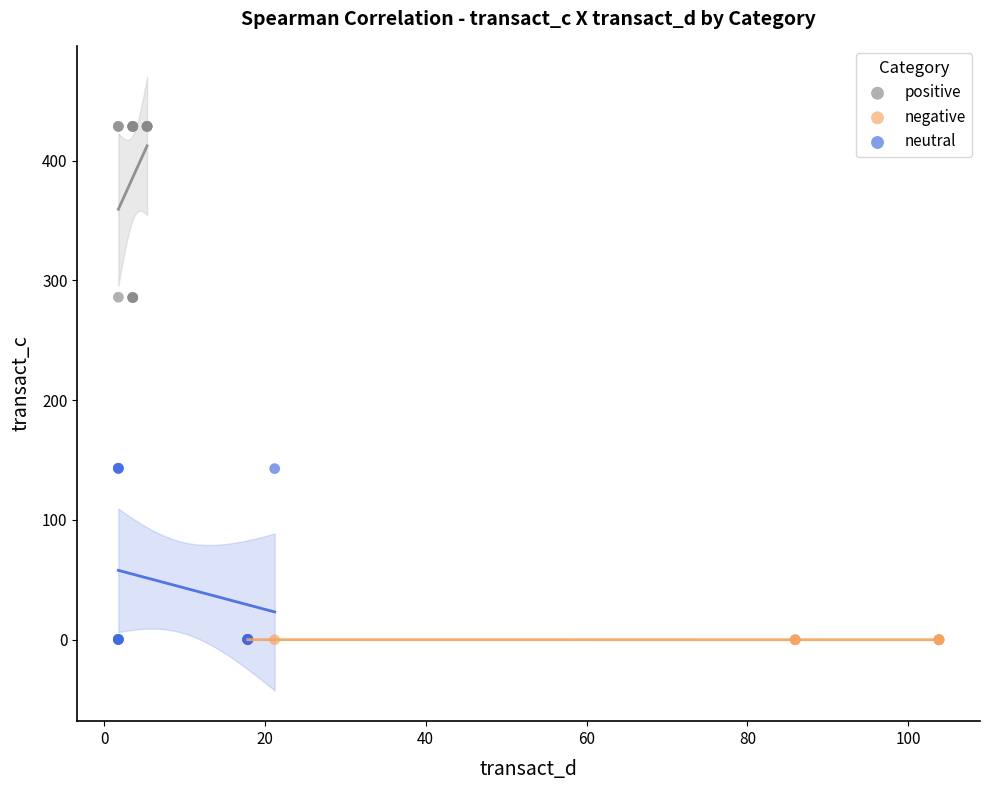

Which series reaches the maximum Y coordinate?

positive